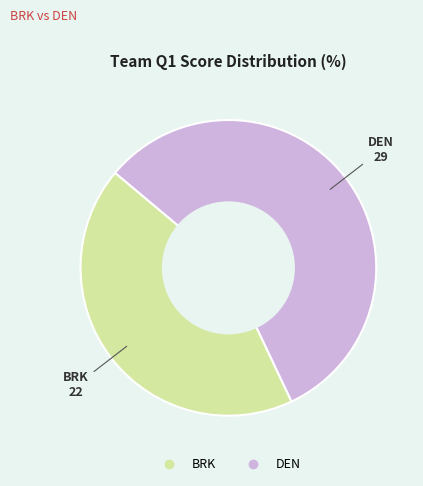

The BRK slice represents 43% of the pie. True or false?

True